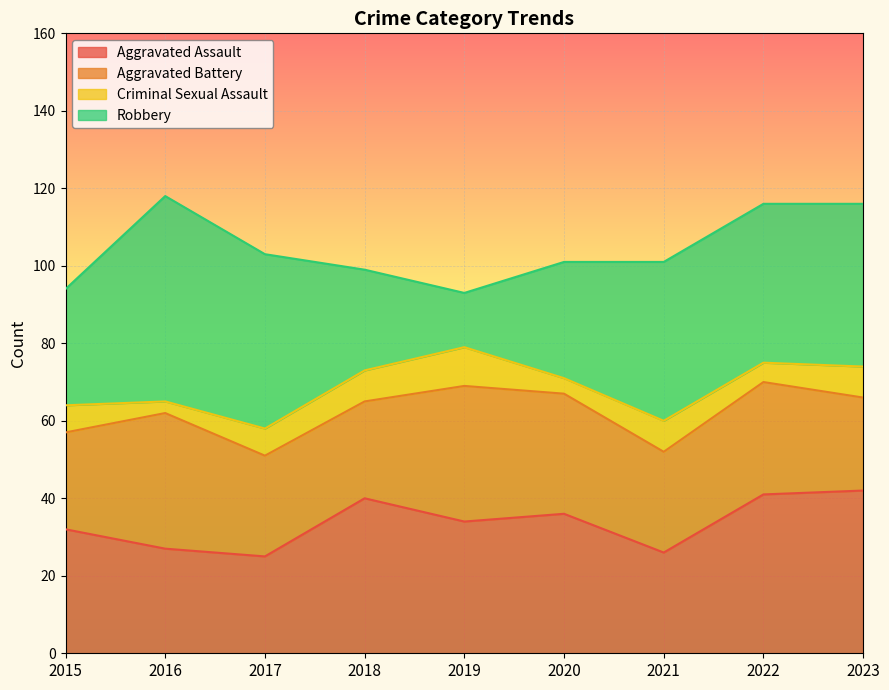

What is the minimum value for Aggravated Assault?

25